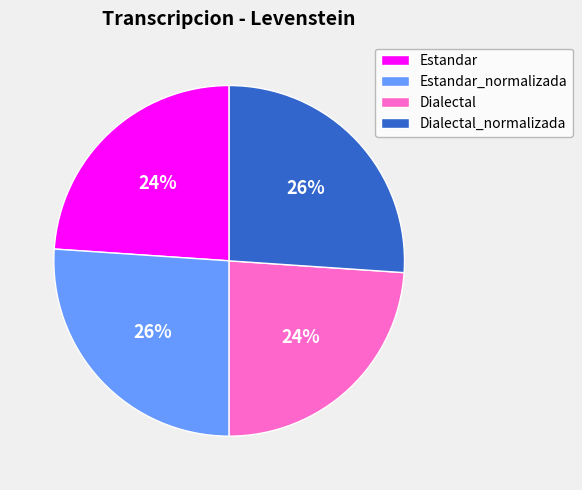

The Dialectal_normalizada slice represents 16% of the pie. True or false?

False